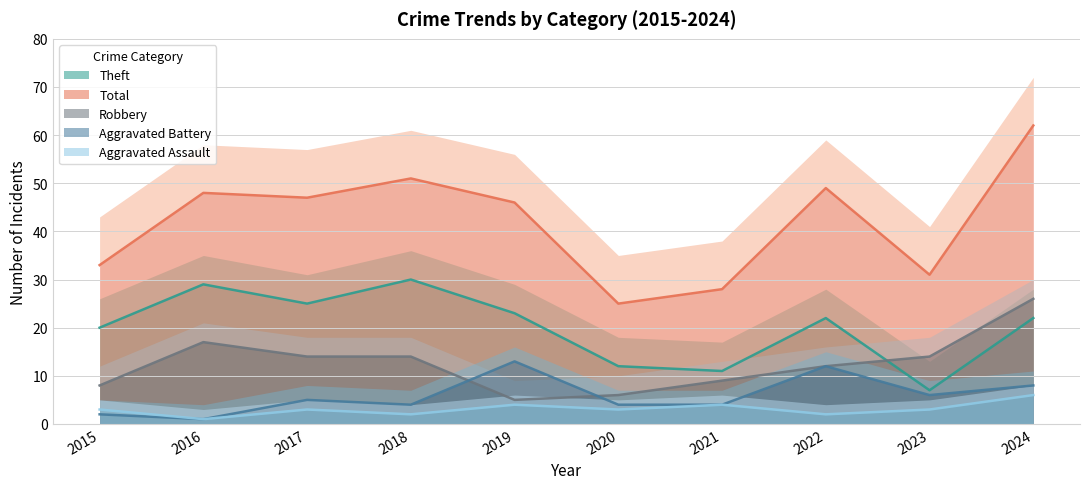

At how many categories does at least one series exceed 50?

2